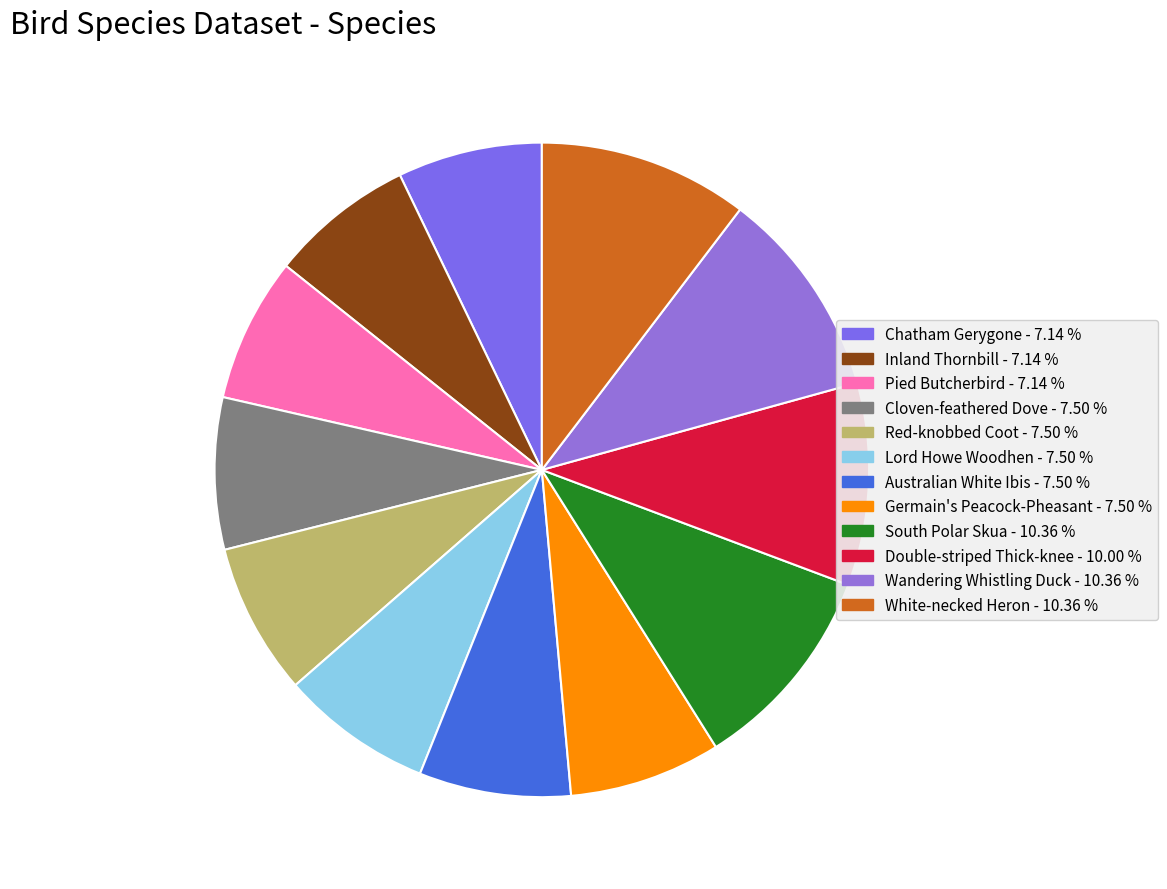

What is the smallest slice in the pie chart?

Chatham Gerygone